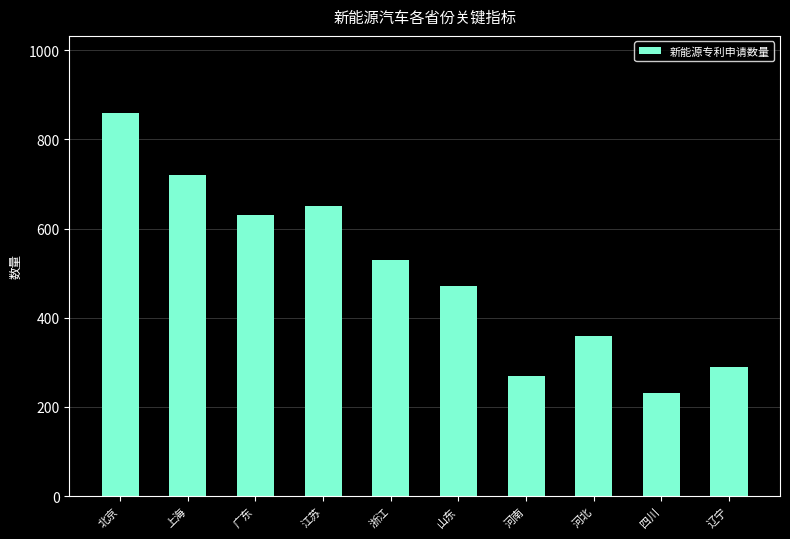

What is the difference between the maximum and minimum values?

630